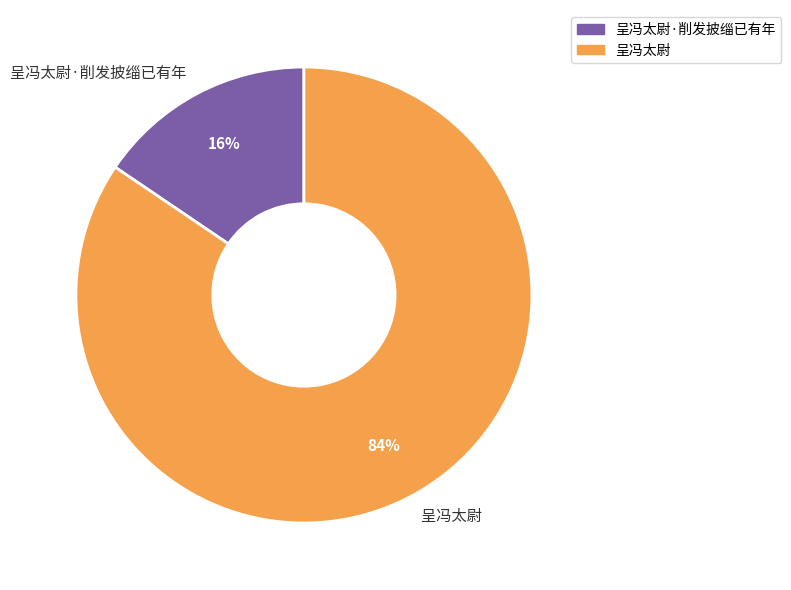

Combined, do 呈冯太尉·削发披缁已有年 and 呈冯太尉 account for over 50%?

Yes